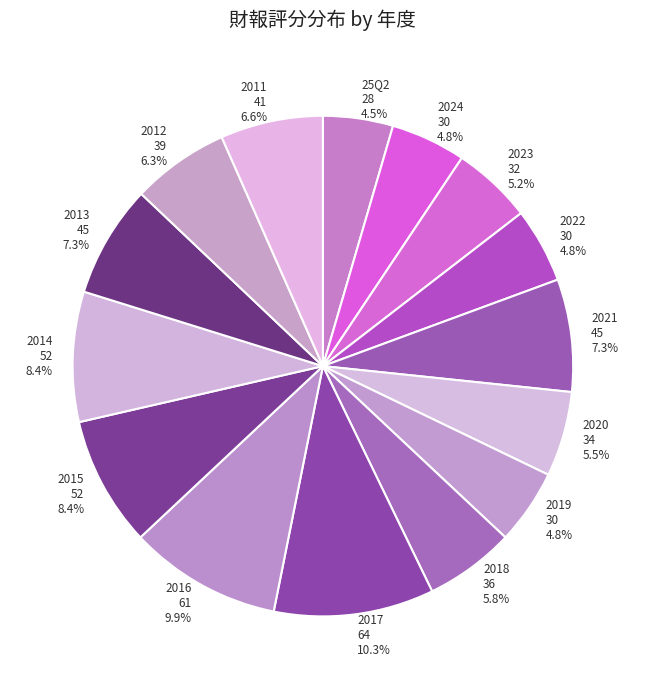

Approximately how many times larger is the value at 2015 52 8.4% compared to 2012 39 6.3%?

1.3